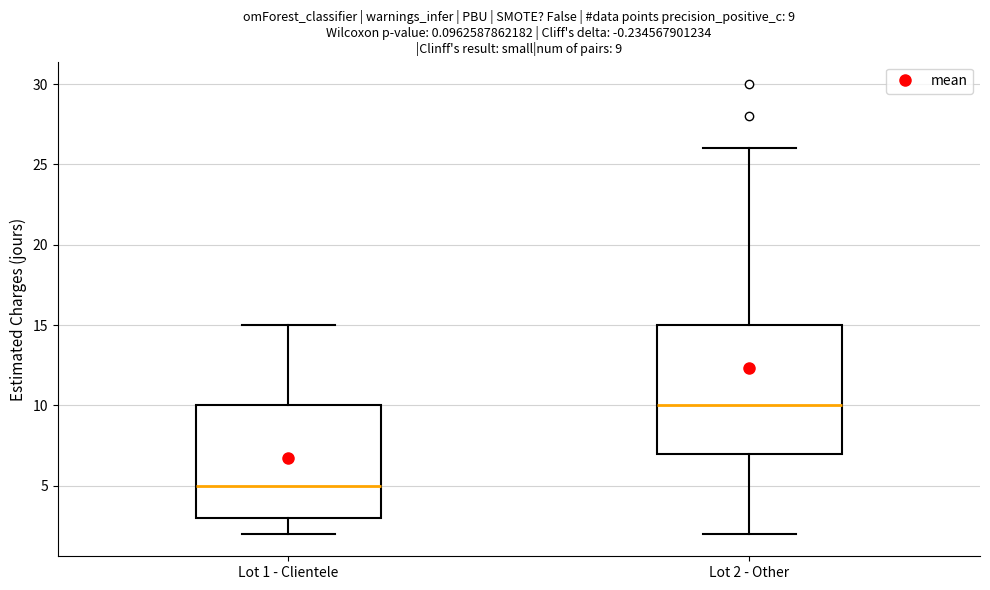

Which box is the tallest, from its lower edge to its upper edge?

Lot 2 - Other